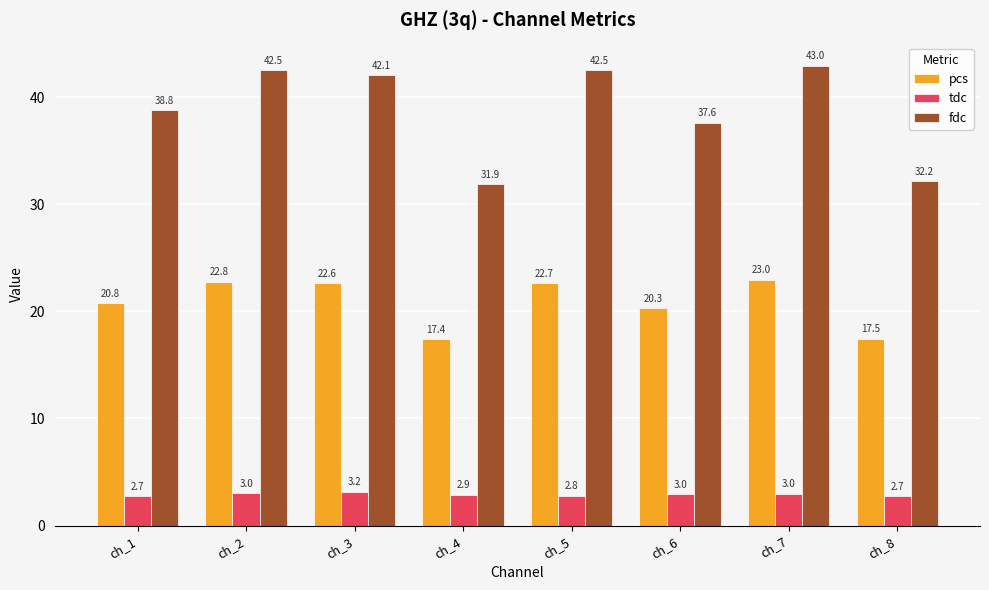

What is the minimum value shown in the chart?

2.7